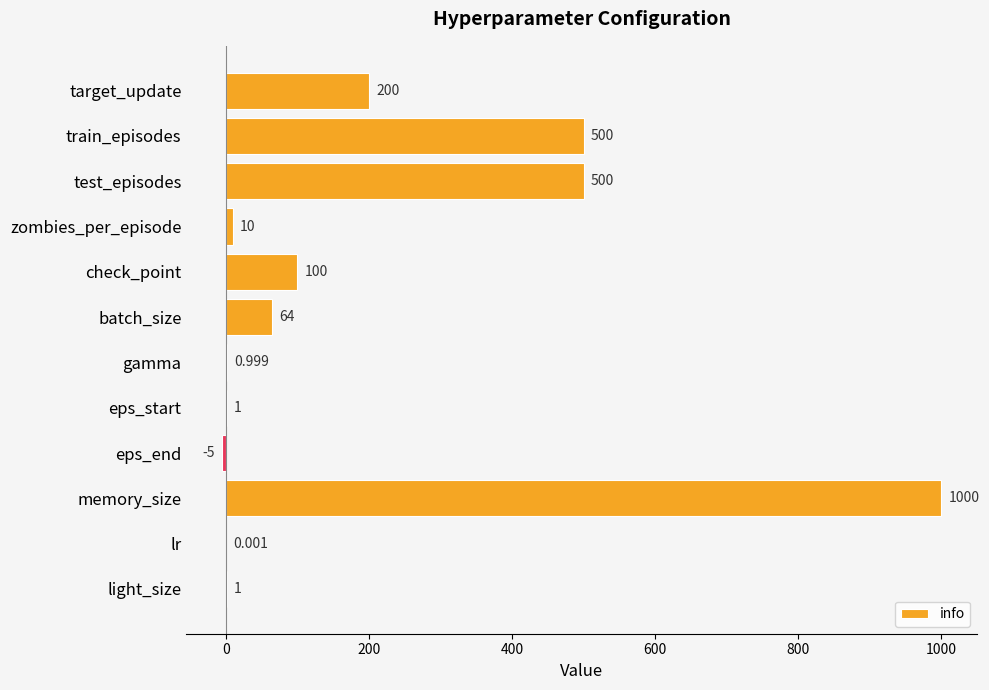

Which has a higher value, train_episodes or gamma?

train_episodes